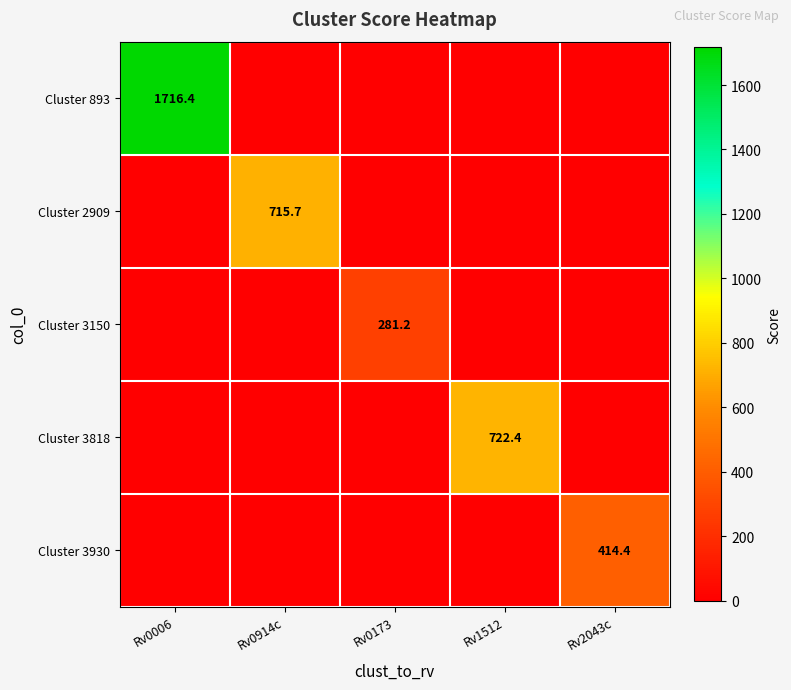

At which category is the sum across all series the highest?

Rv0006